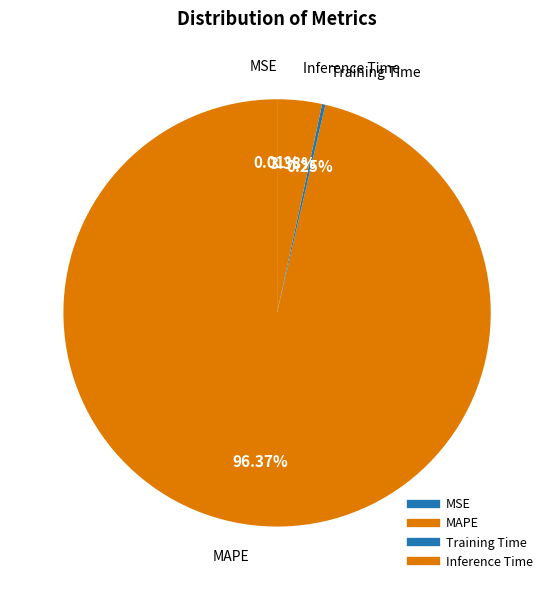

Rank the categories by value from highest to lowest.

MAPE, Inference Time, Training Time, MSE